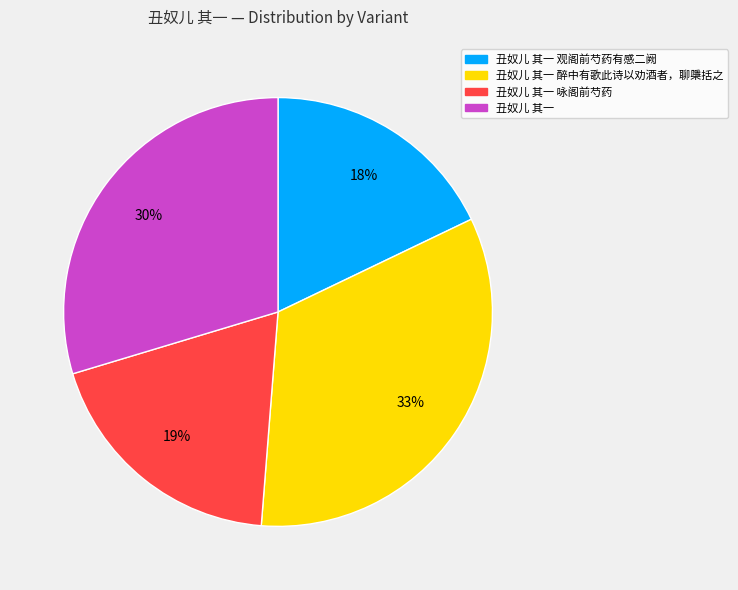

To the nearest percent, what is the average slice percentage?

25%